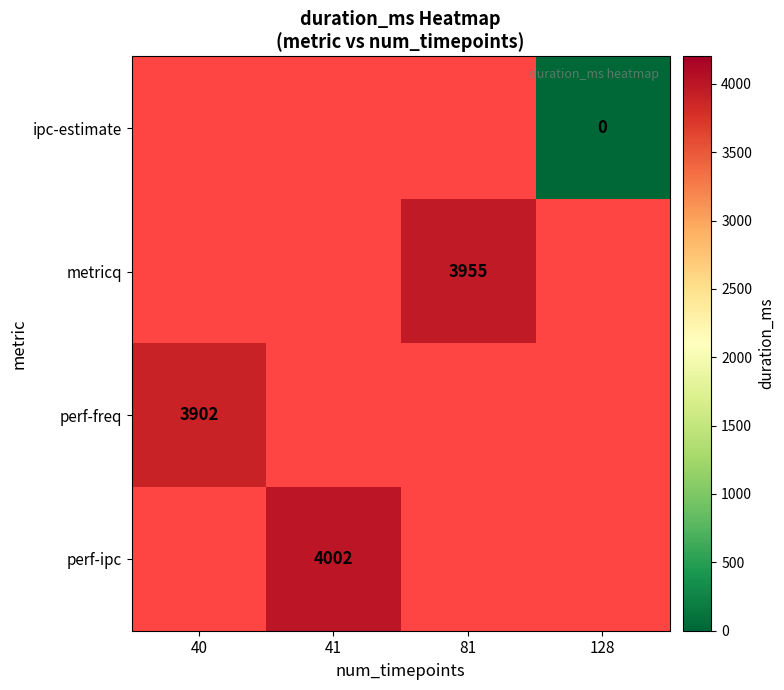

Is it true that perf-ipc equals 4002 at 41?

True